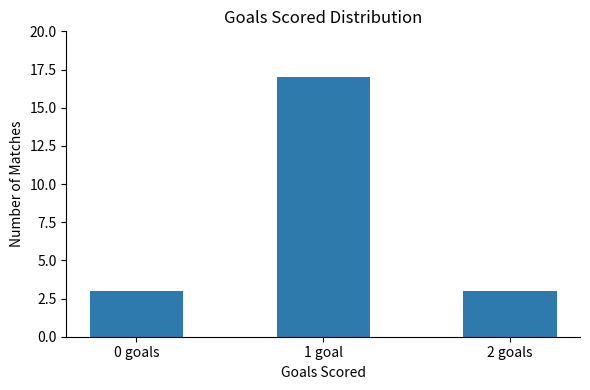

Approximately how many times larger is the value at 0 goals compared to 2 goals?

1.0